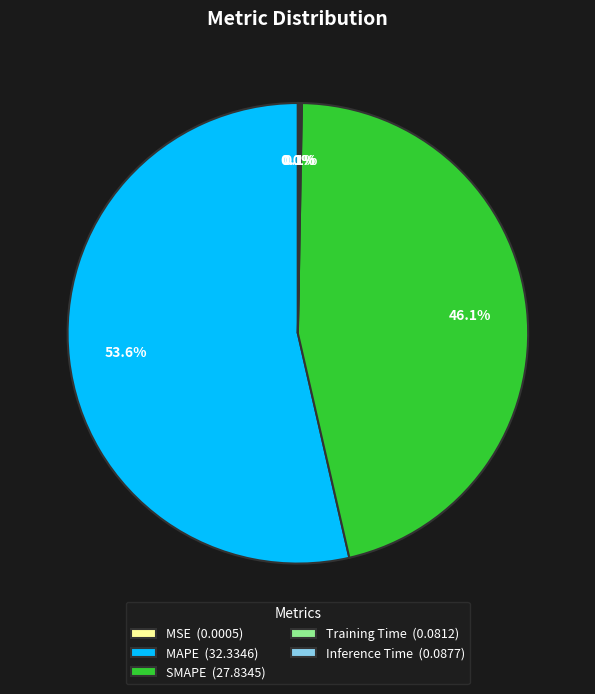

Does any single category account for the majority?

Yes